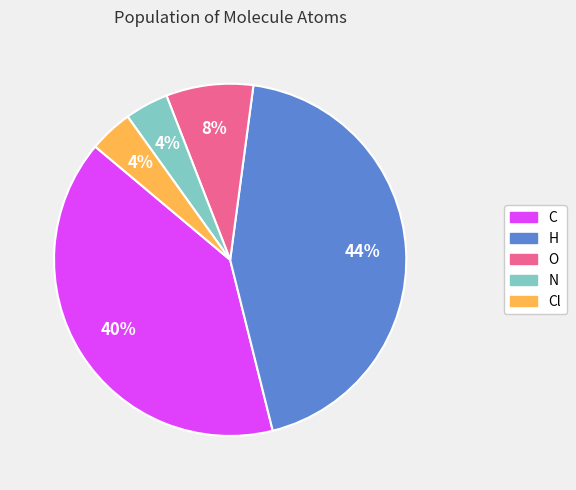

Does C account for over 50% of the chart?

No